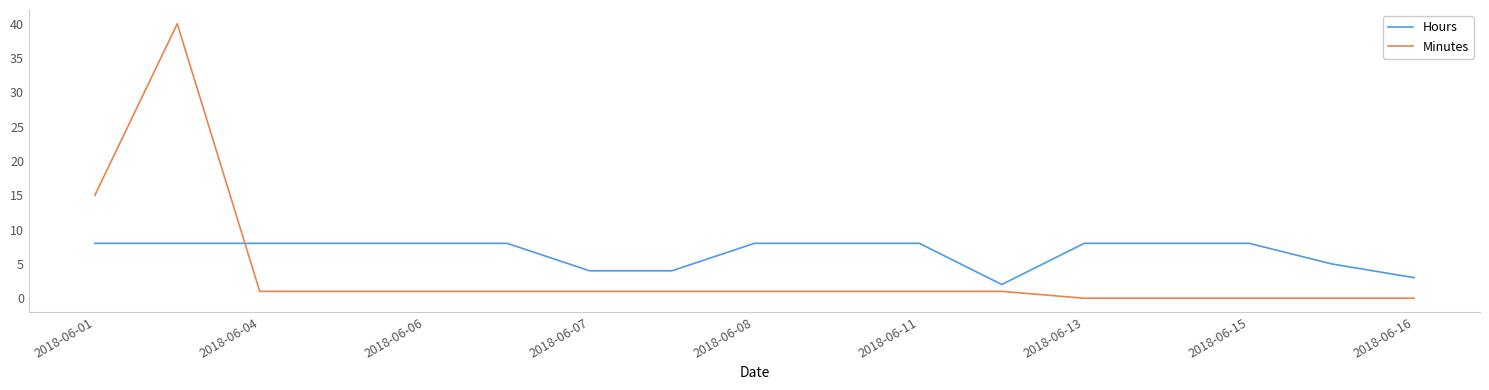

How many series are shown in this chart?

2